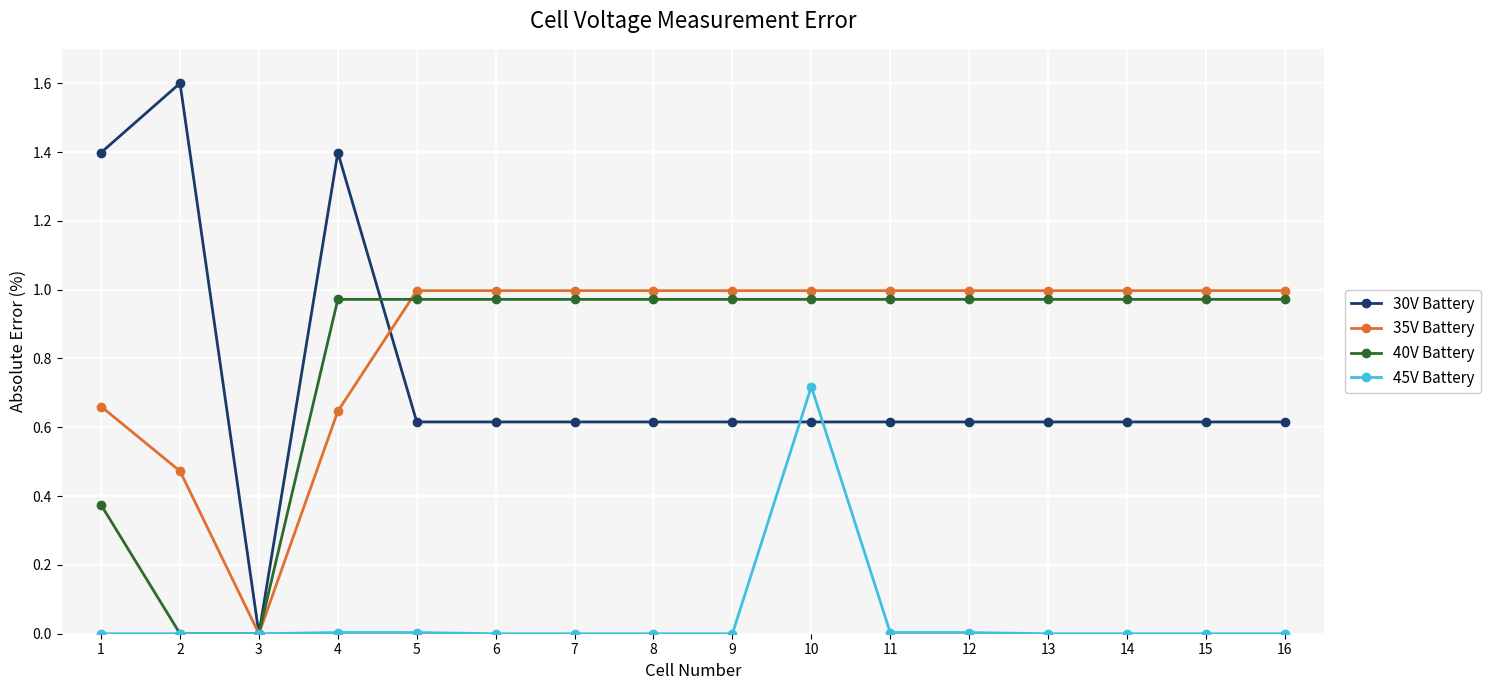

What is the maximum value shown in the chart?

1.6